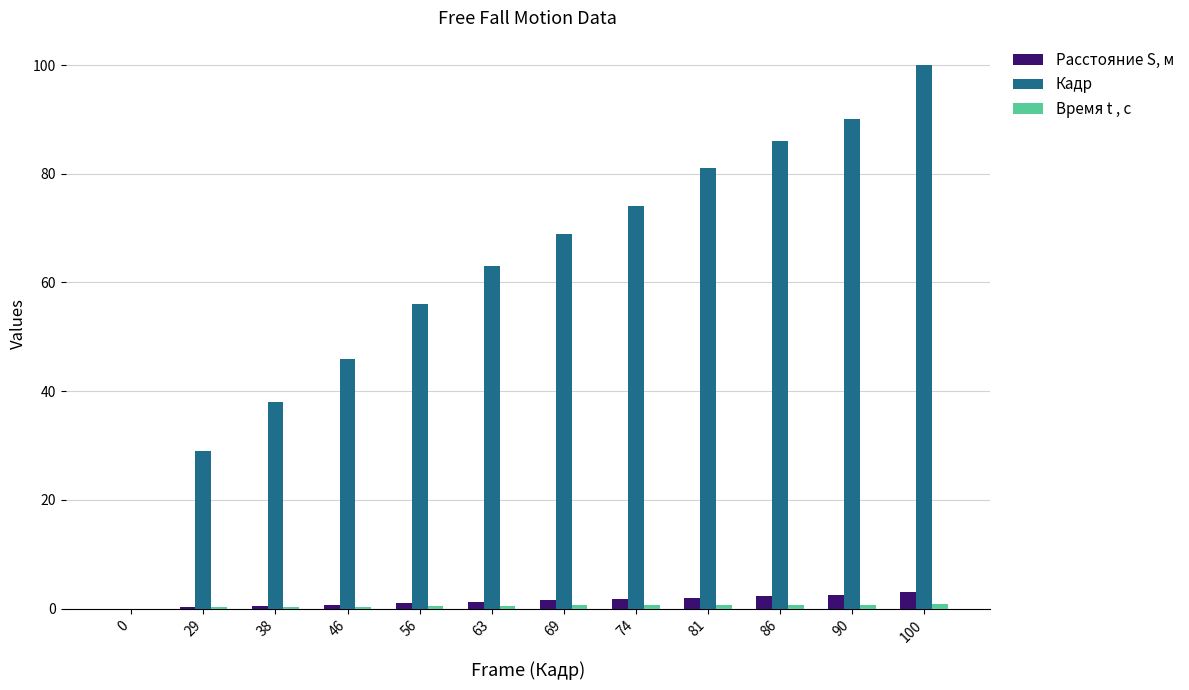

What is the total value across all series at 38?

38.8